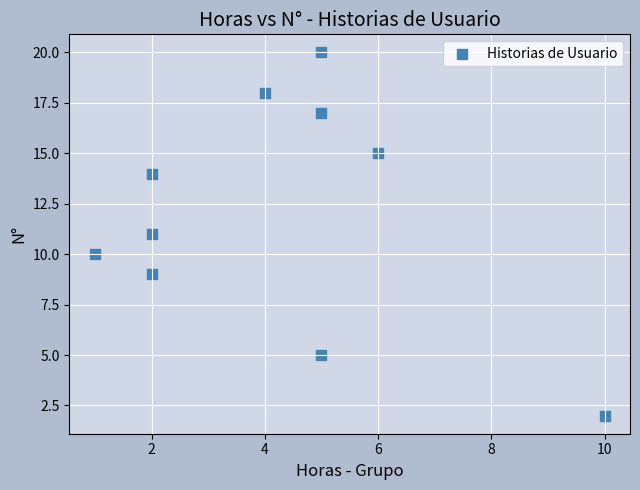

What is the range of Y values (max minus min)?

18